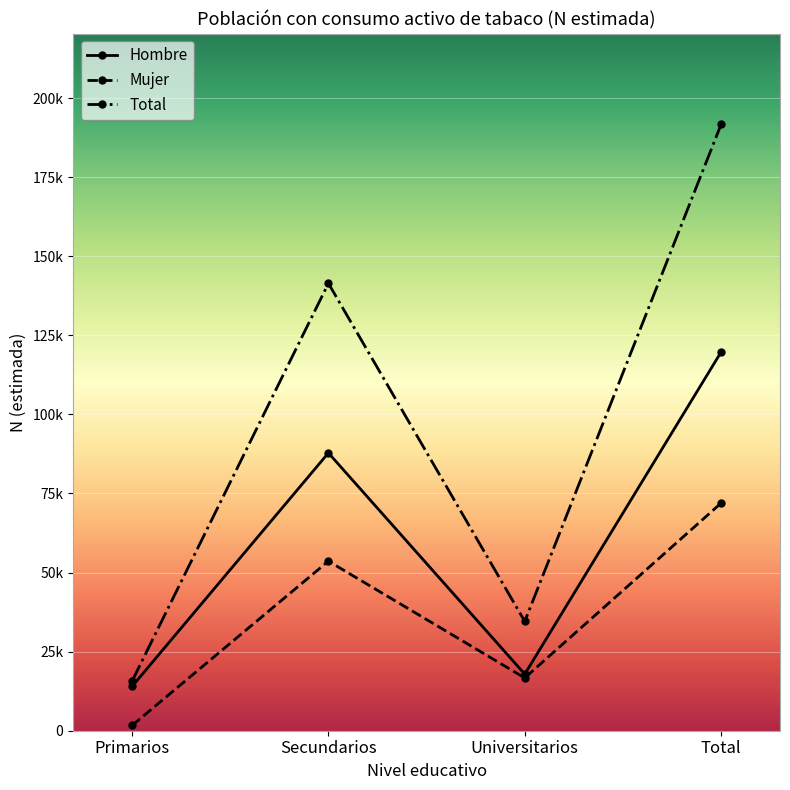

Is this an area chart (filled region under the line)?

No